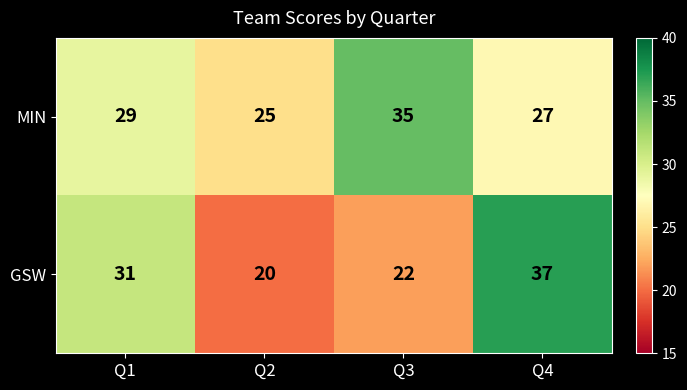

Read the MIN value at Q1, to the nearest 10.

30